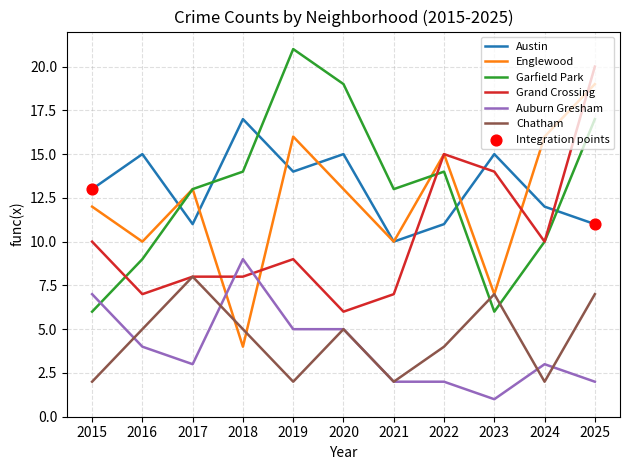

At how many categories does at least one series exceed 12?

11